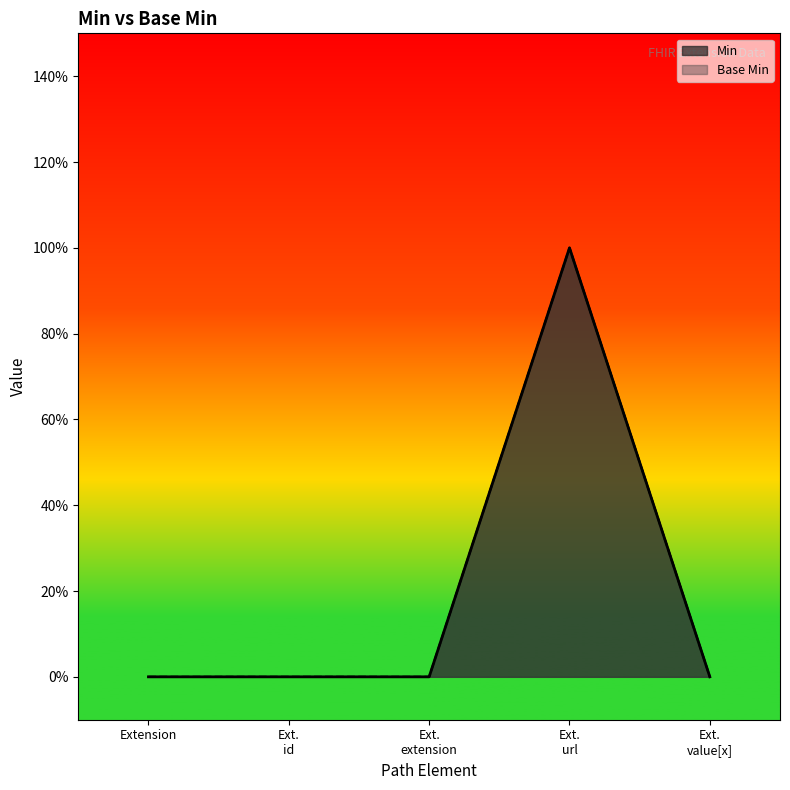

Reading left to right, list all the values displayed in this chart.

Min: Extension=0	Ext.
id=0	Ext.
extension=0	Ext.
url=1	Ext.
value[x]=0
Base Min: Extension=0	Ext.
id=0	Ext.
extension=0	Ext.
url=1	Ext.
value[x]=0